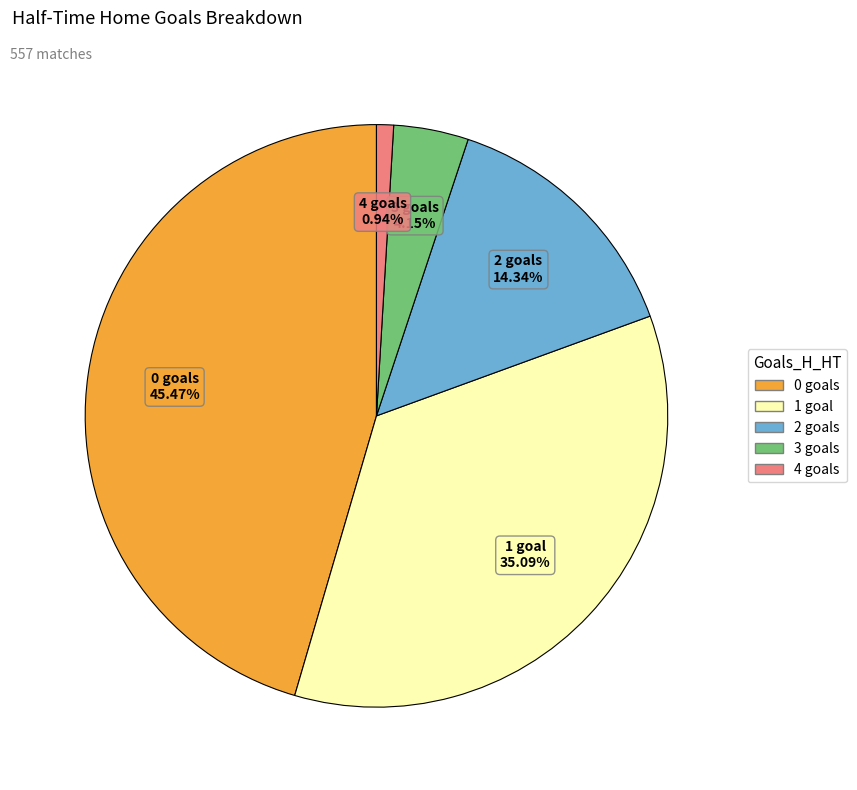

What percentage is the 3 slice, to the nearest percent?

4%